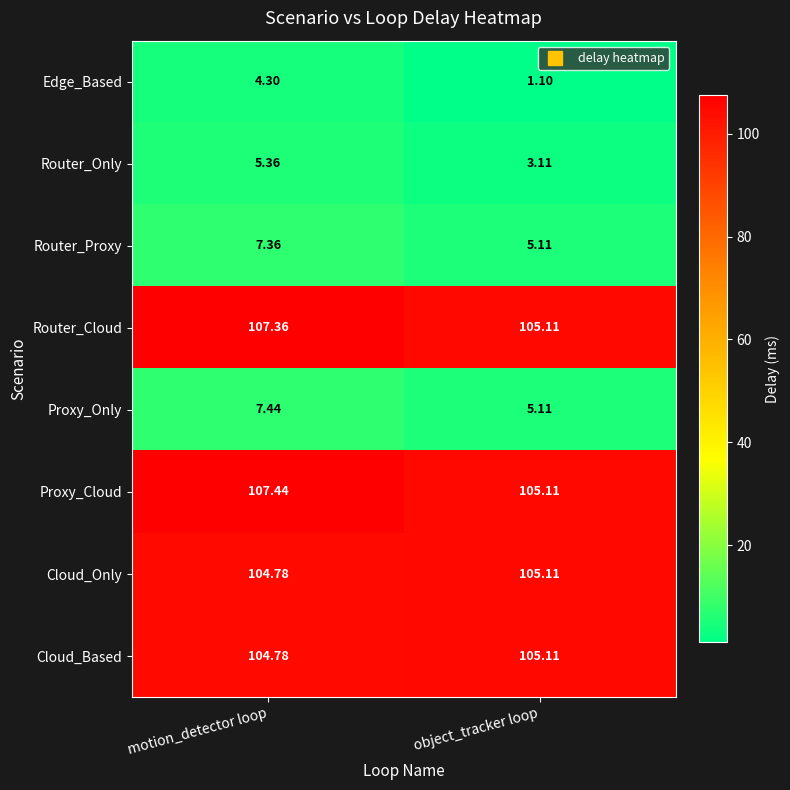

Which series has the largest total across all categories?

Proxy_Cloud